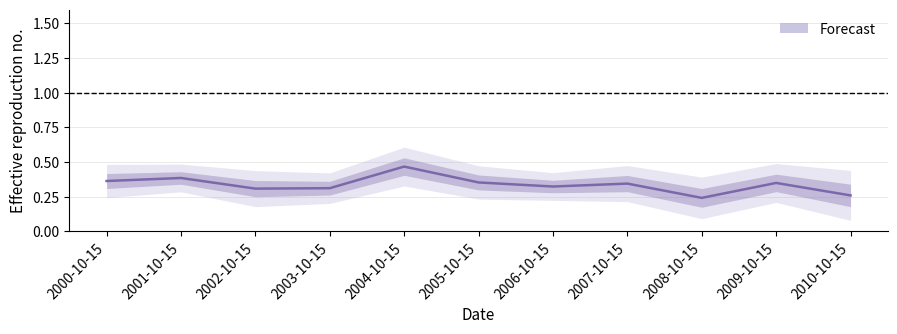

Rank the categories by value from lowest to highest.

2008-10-15, 2010-10-15, 2002-10-15, 2003-10-15, 2006-10-15, 2007-10-15, 2009-10-15, 2005-10-15, 2000-10-15, 2001-10-15, 2004-10-15